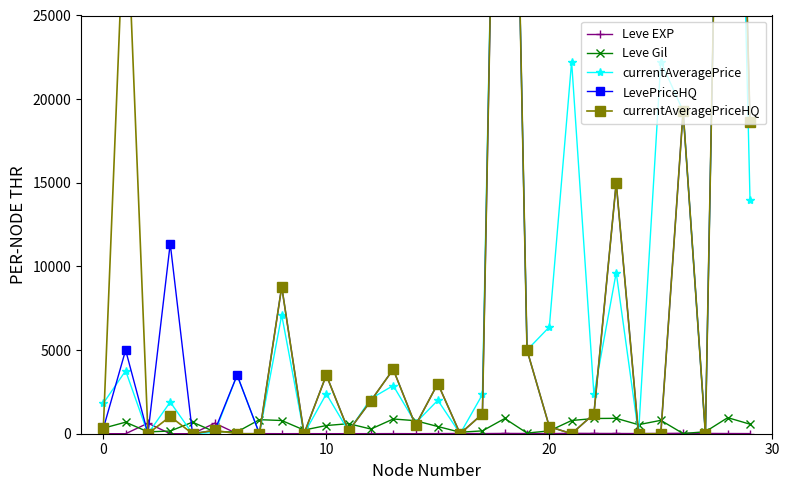

What is the highest value of the Leve Gil series?

960